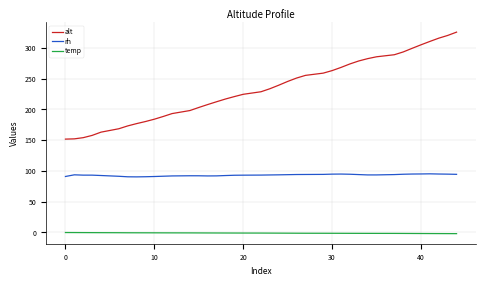

Which series has the widest spread of values?

alt